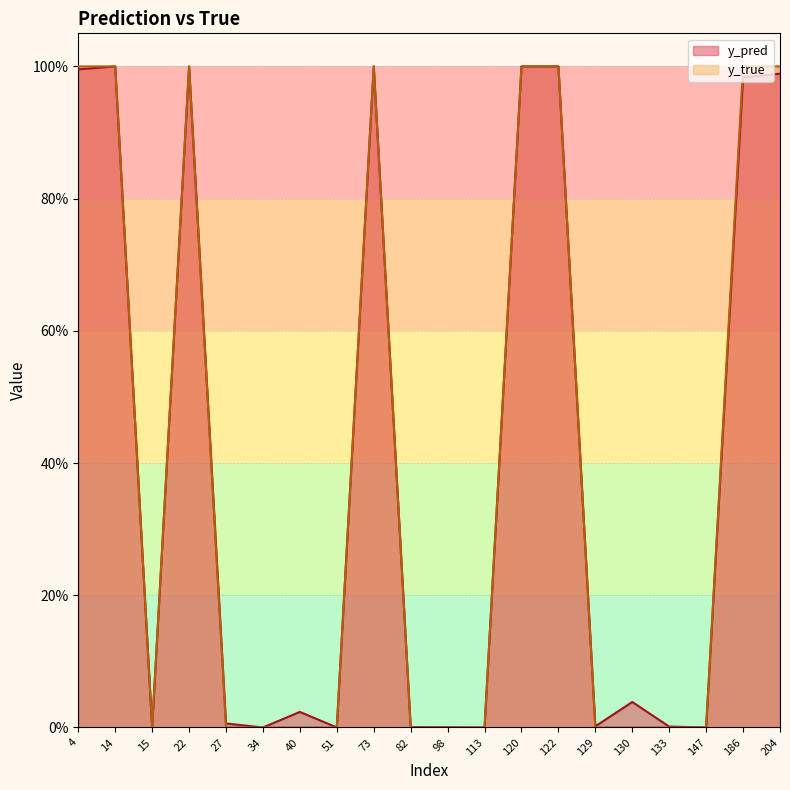

How many intersections are there between y_true and y_pred?

8